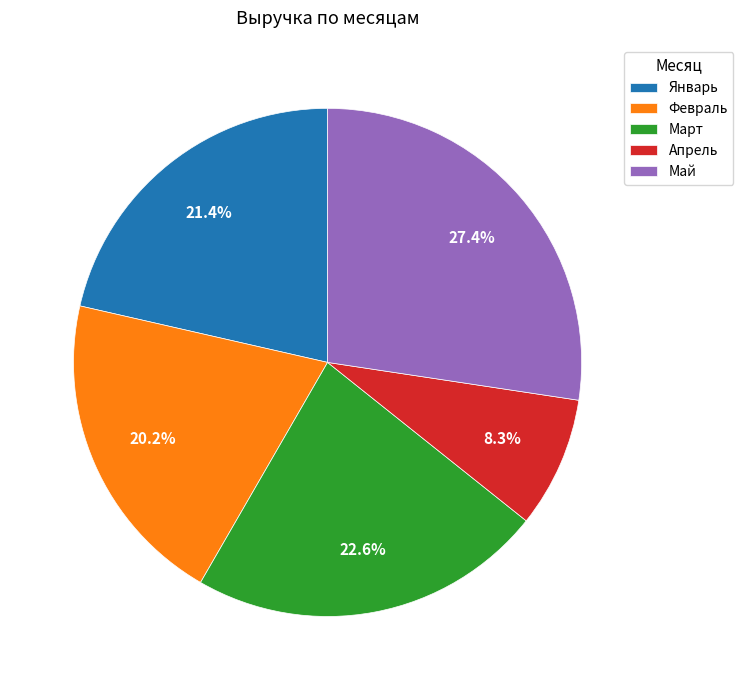

What is the ratio of the value at Февраль to the value at Март?

0.9